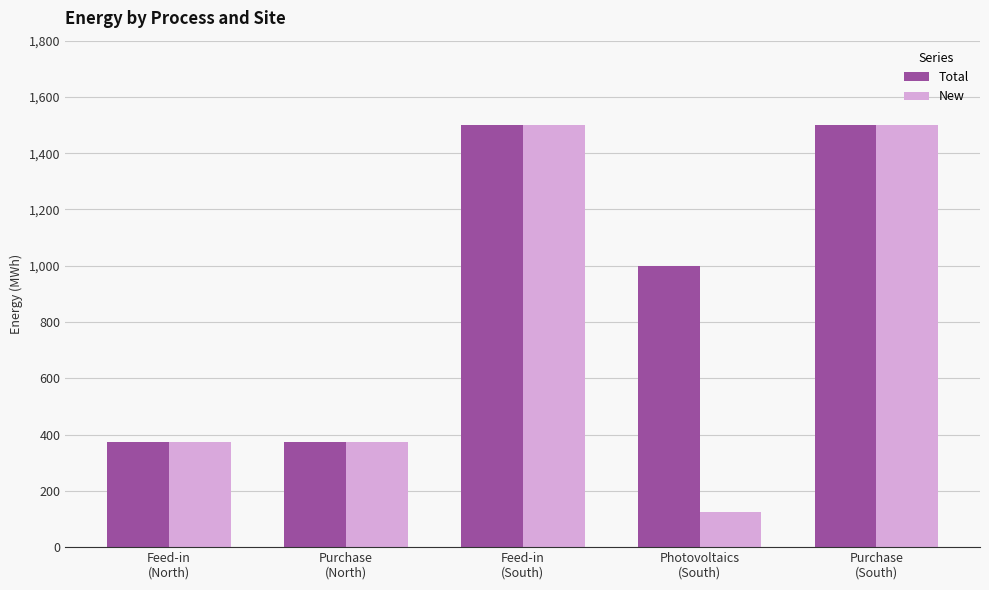

The value of New at Purchase
(North) is 140.6. True or false?

False